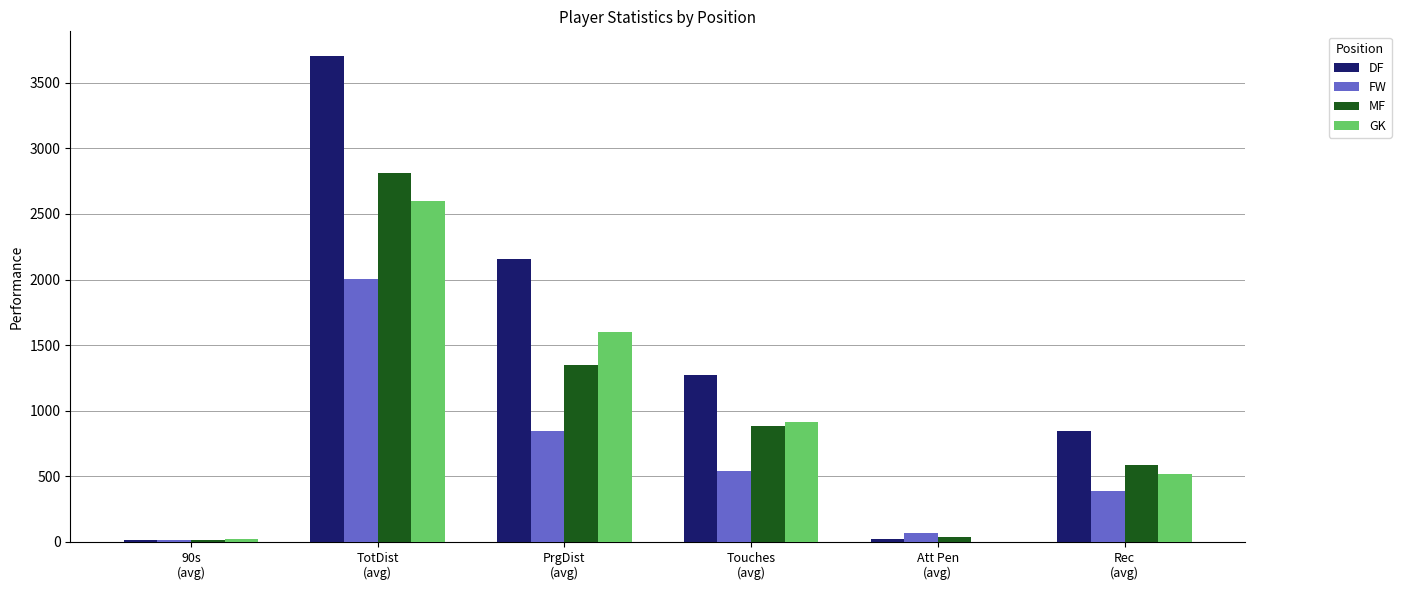

Which series has the largest total across all categories?

DF